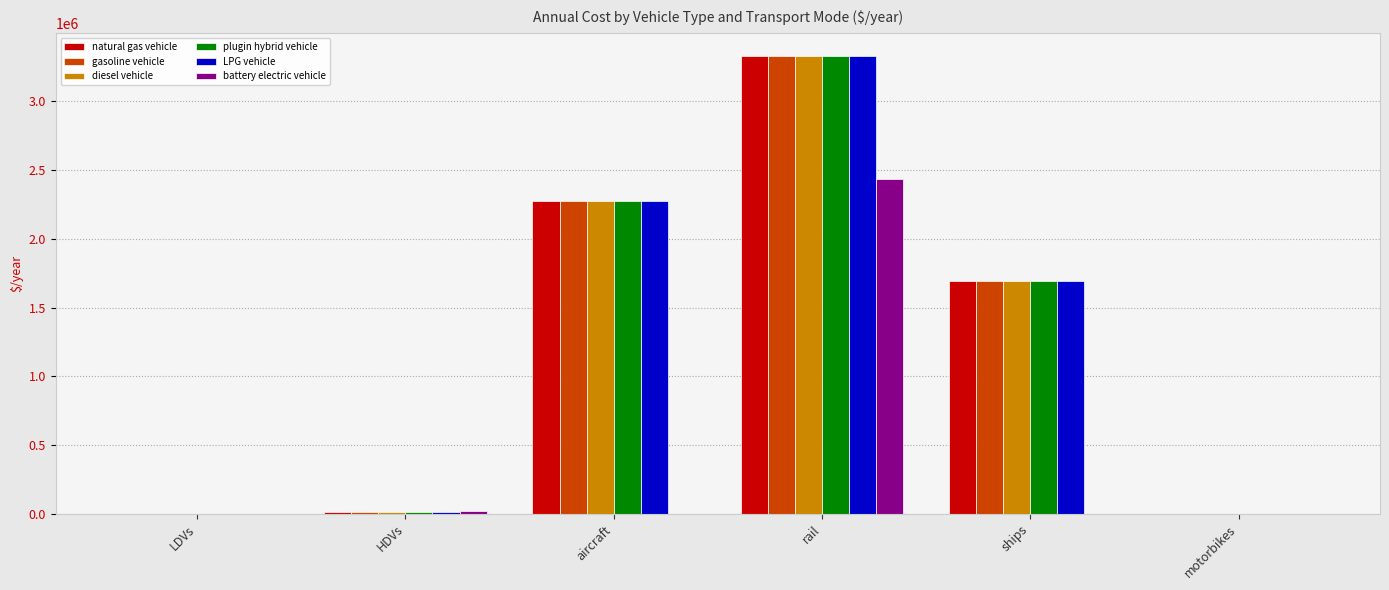

What is the sum of the diesel vehicle values at aircraft and rail?

5611438.6